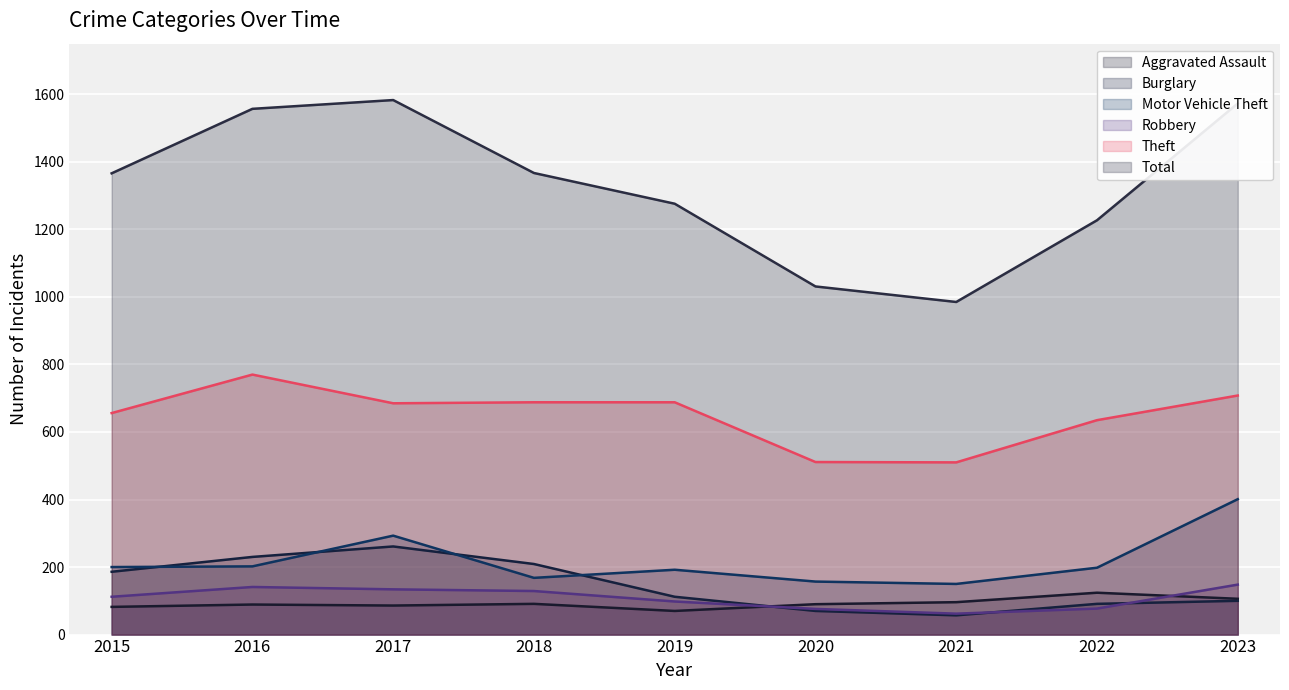

In Theft, how many points are lower than both neighbors (excluding endpoints)?

2